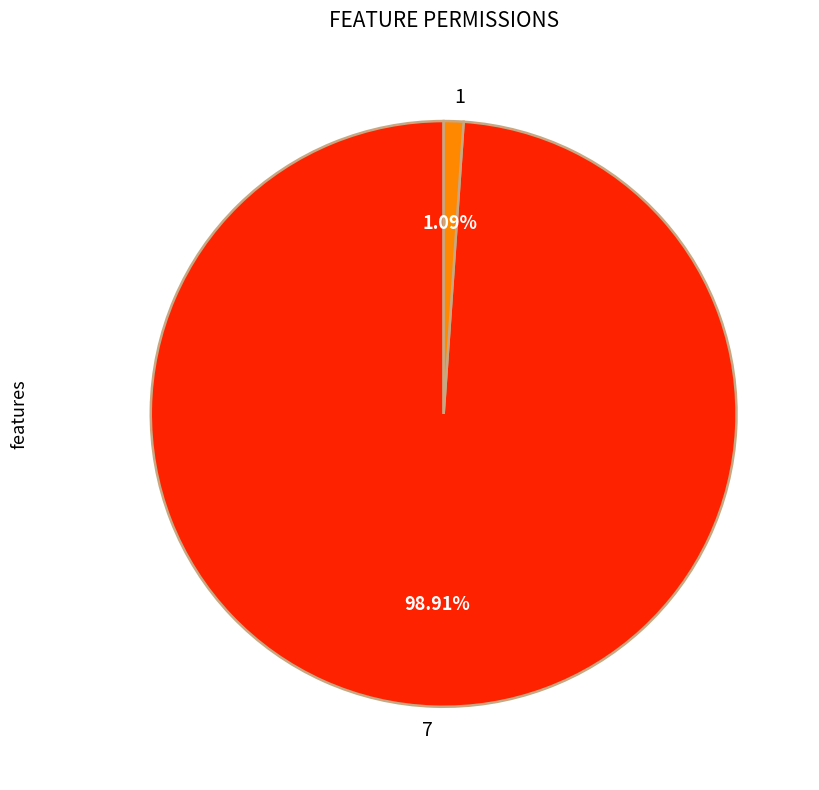

Rank the categories by value from lowest to highest.

1, 7